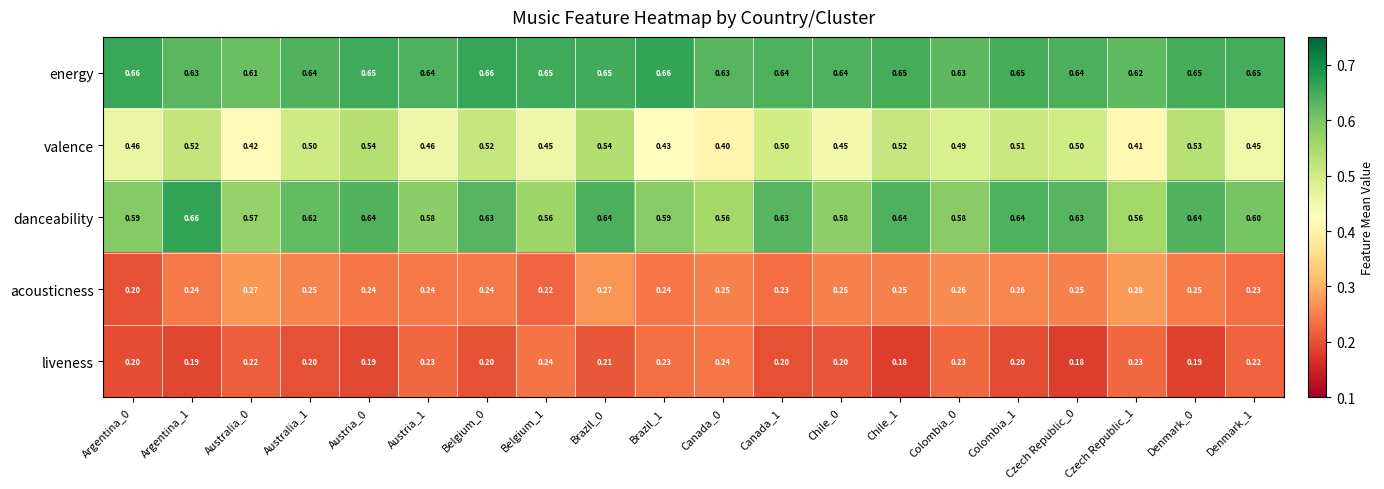

What is the total value across all series at Czech Republic_0?

2.2